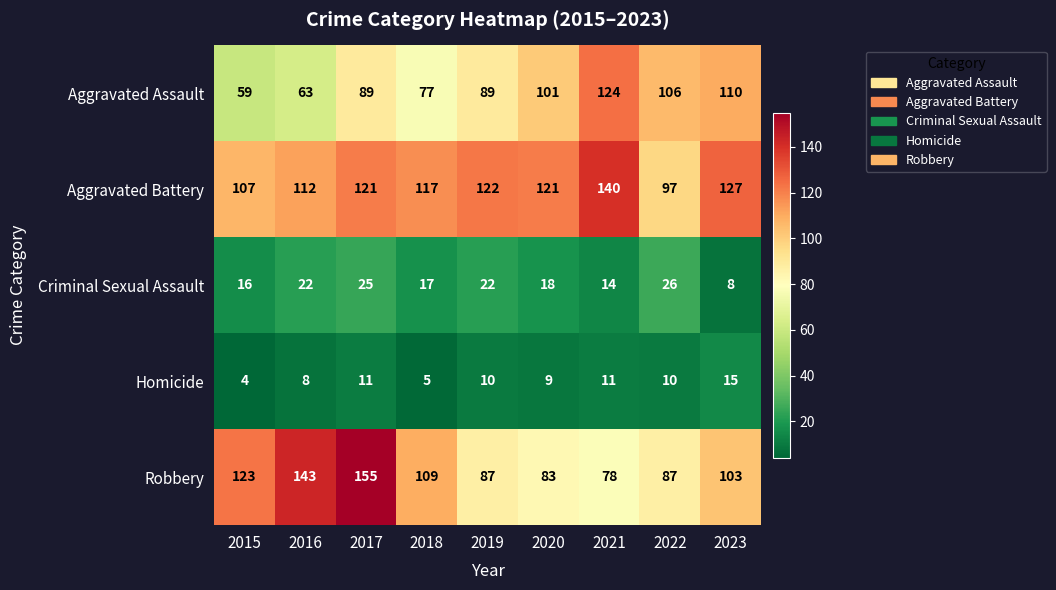

Which series changed the most between 2021 and 2022?

Aggravated Battery